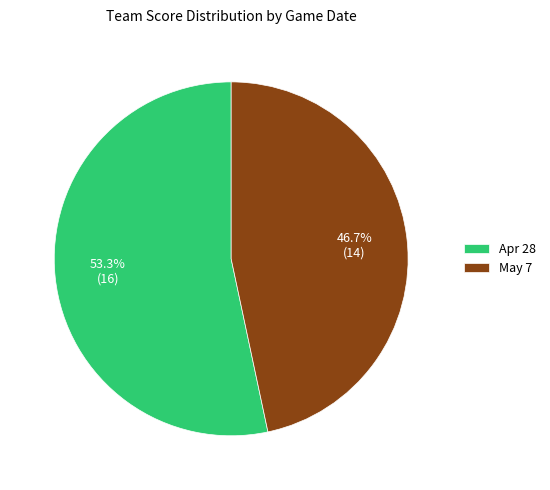

Which slice is the smallest?

May 7